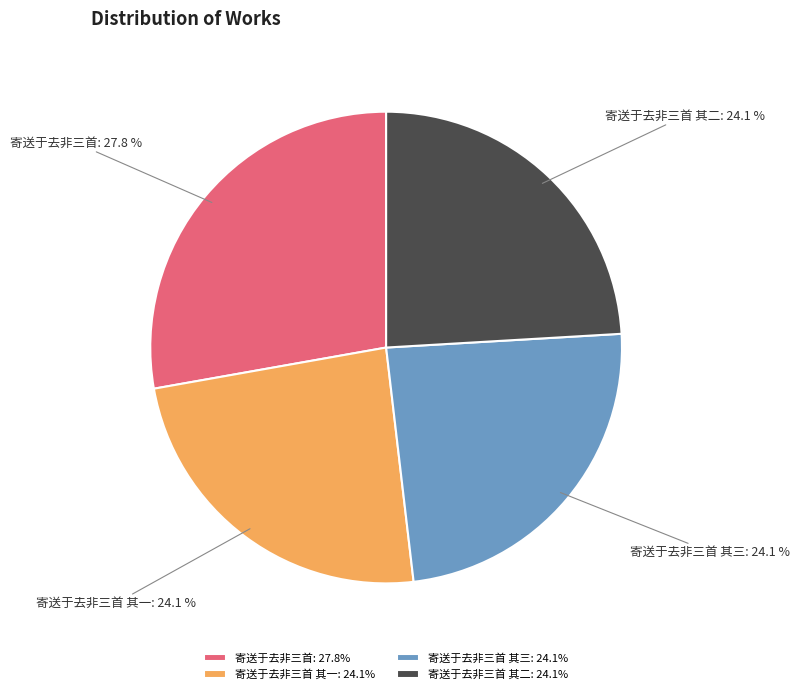

Is it true that 寄送于去非三首 其三 is 24% of the pie?

True